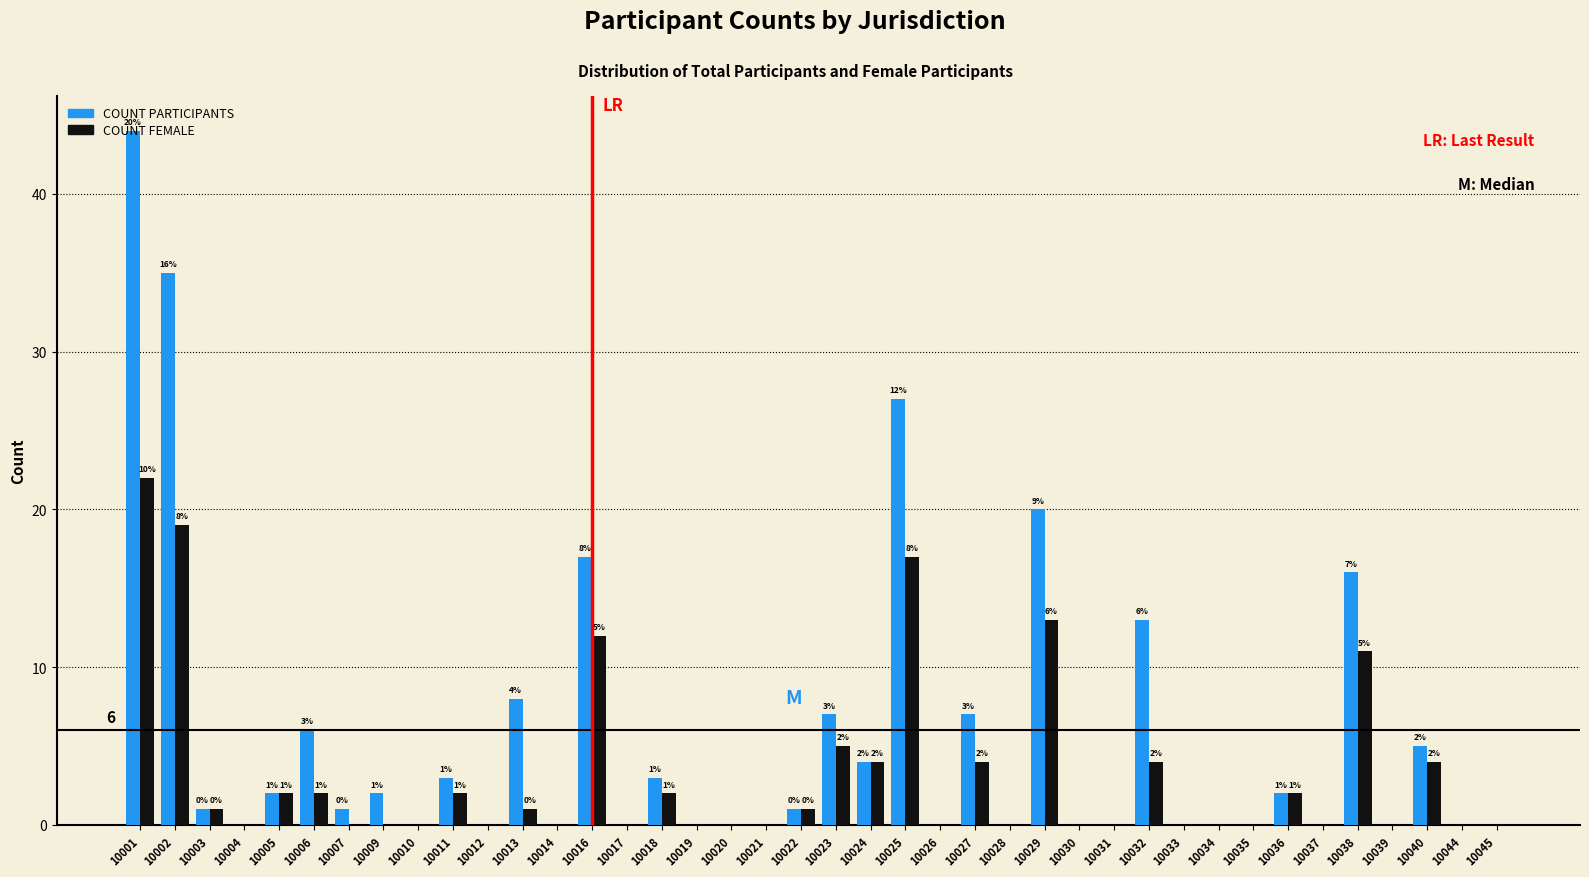

Which series changed the most between 10026 and 10027?

COUNT PARTICIPANTS